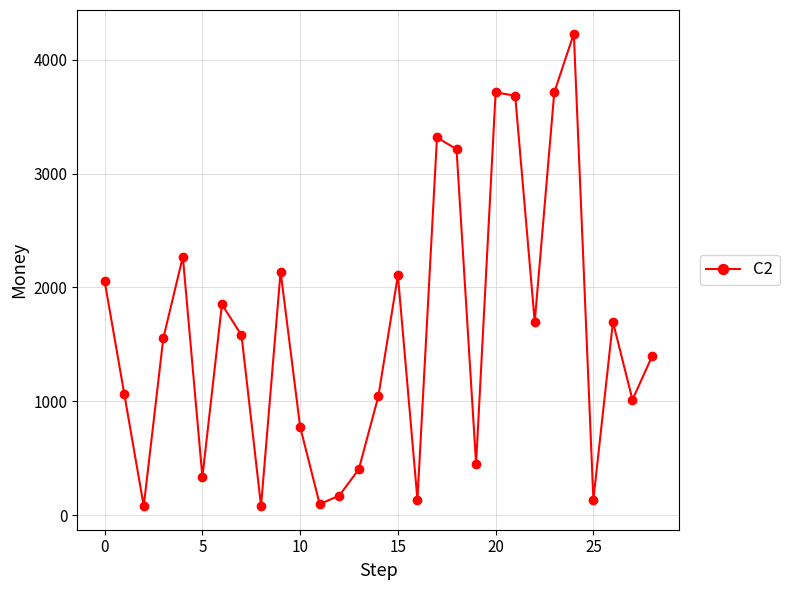

Does the chart display data point markers on the line(s)?

Yes